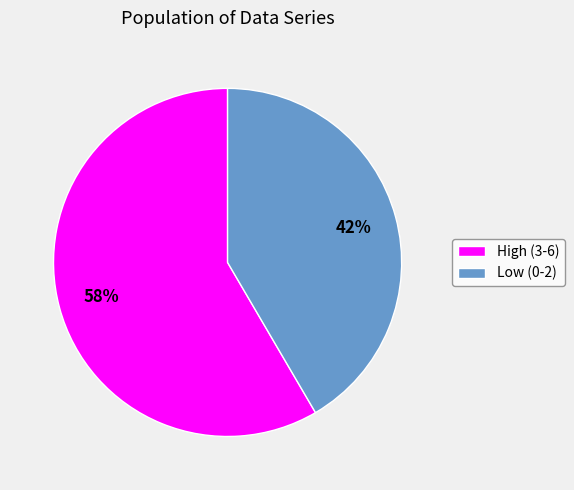

Between Low (0-2) and High (3-6), which is larger?

High (3-6)